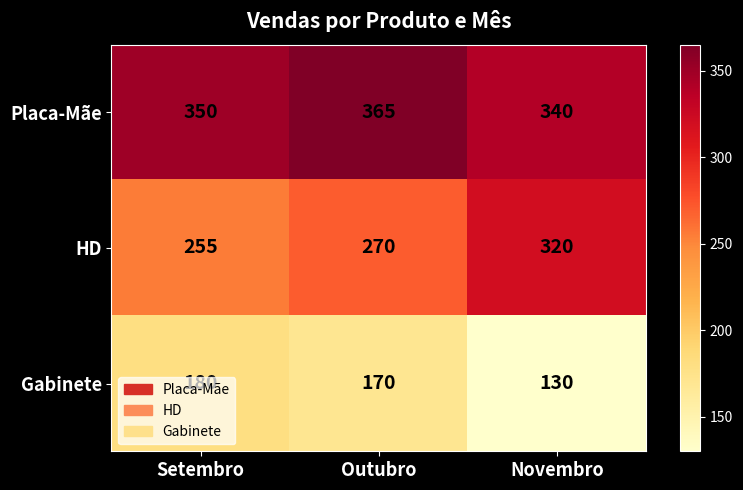

Which series has the widest spread of values?

HD